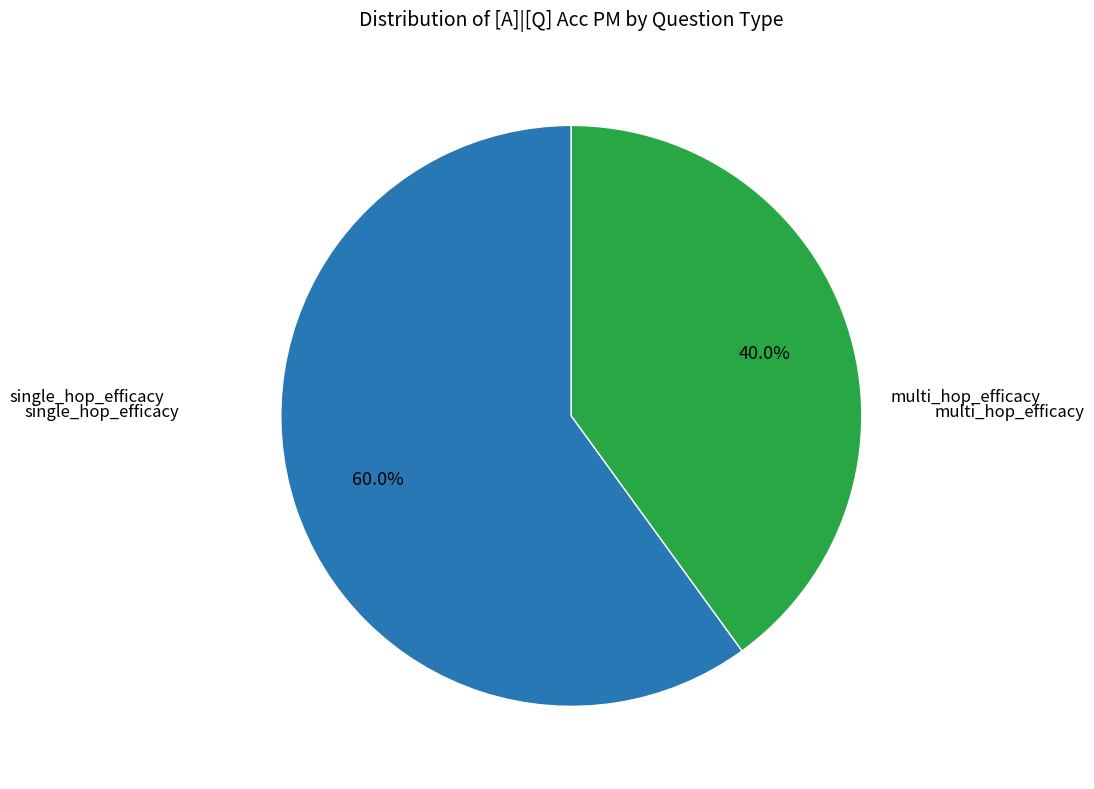

Is there any slice that represents more than half of the pie?

Yes